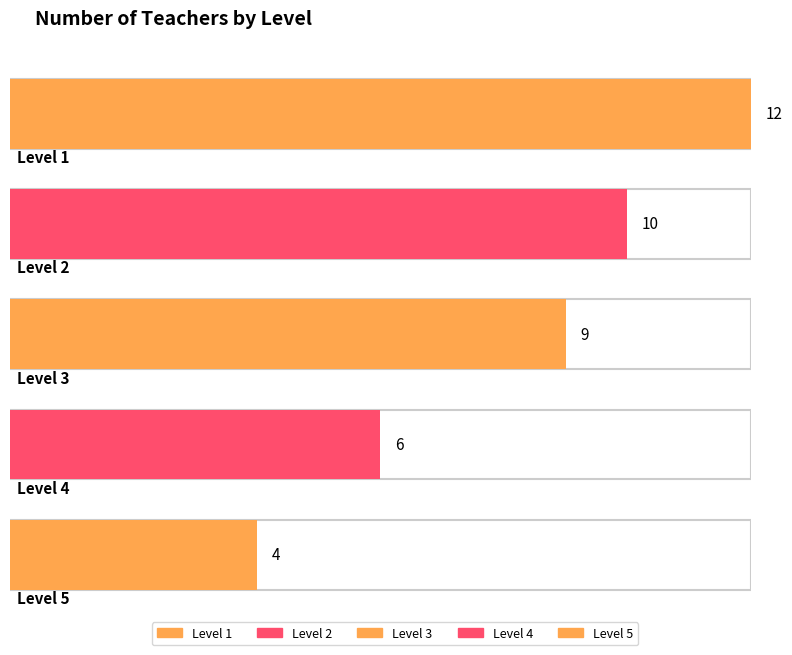

Reading right to left, list all the values displayed in this chart.

5=4	4=6	3=9	2=10	1=12